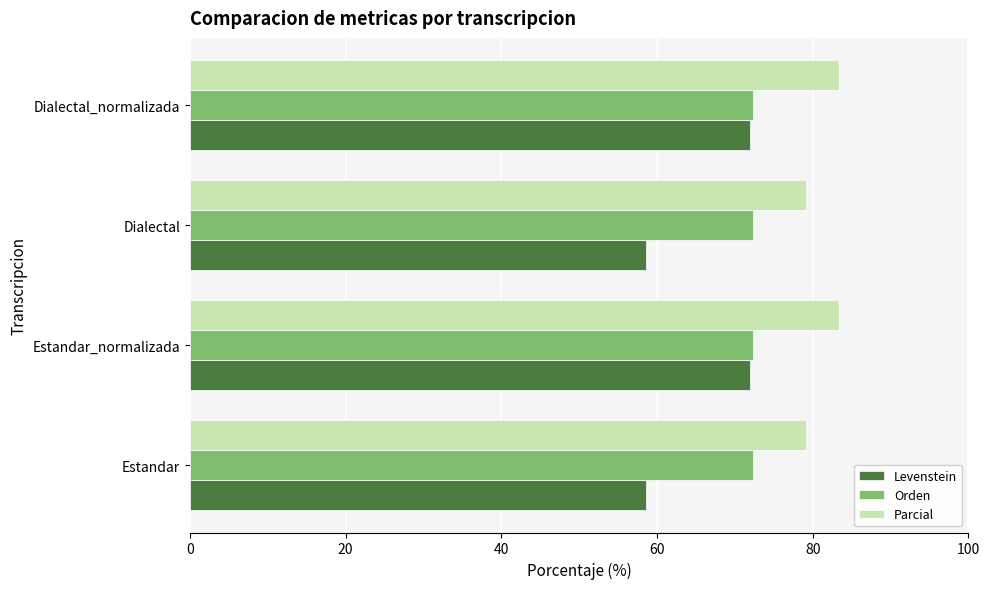

The value of Orden at Dialectal_normalizada is 72.3. True or false?

True